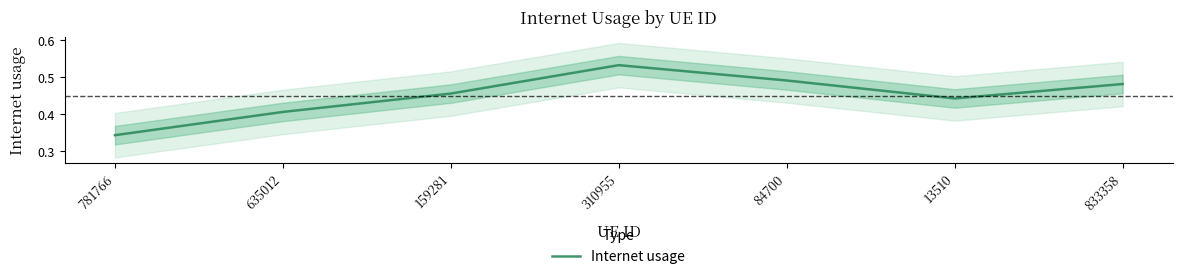

Does the chart have visible grid lines?

No